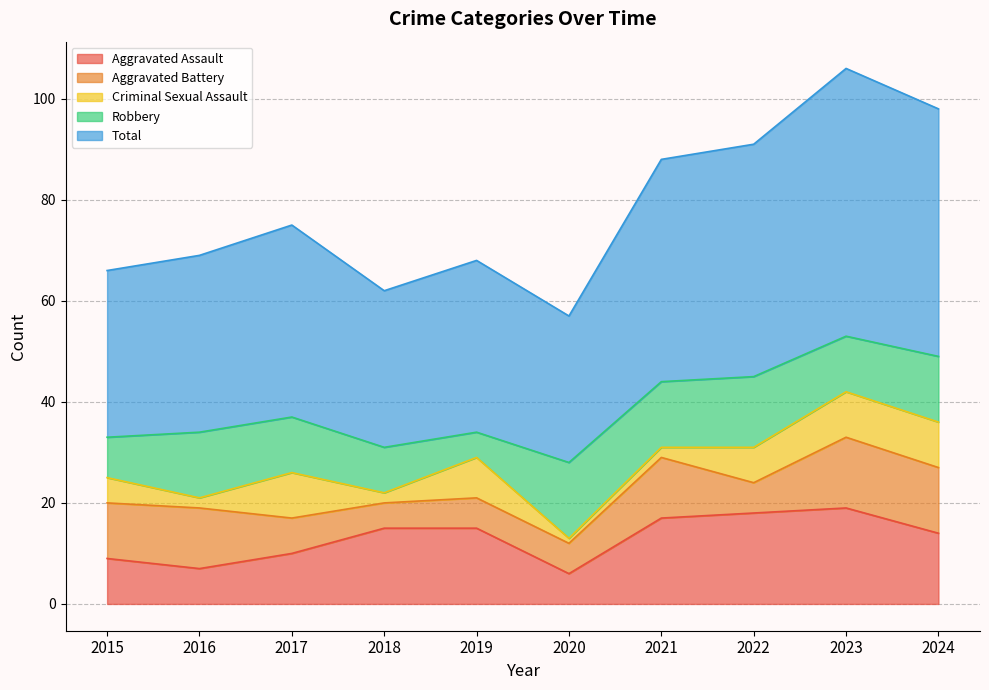

Reading left to right, list all the values displayed in this chart.

Aggravated Assault: 2015=9	2016=7	2017=10	2018=15	2019=15	2020=6	2021=17	2022=18	2023=19	2024=14
Aggravated Battery: 2015=11	2016=12	2017=7	2018=5	2019=6	2020=6	2021=12	2022=6	2023=14	2024=13
Criminal Sexual Assault: 2015=5	2016=2	2017=9	2018=2	2019=8	2020=1	2021=2	2022=7	2023=9	2024=9
Robbery: 2015=8	2016=13	2017=11	2018=9	2019=5	2020=15	2021=13	2022=14	2023=11	2024=13
Total: 2015=33	2016=35	2017=38	2018=31	2019=34	2020=29	2021=44	2022=46	2023=53	2024=49